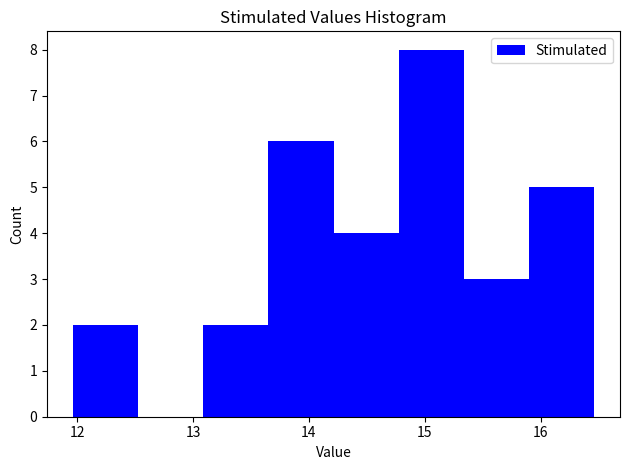

What is the height of the bar covering 15.9 to 16.5 on the x-axis? Neither the bar edges nor the heights are printed on the chart, so give them approximately, as read against the axes.

5